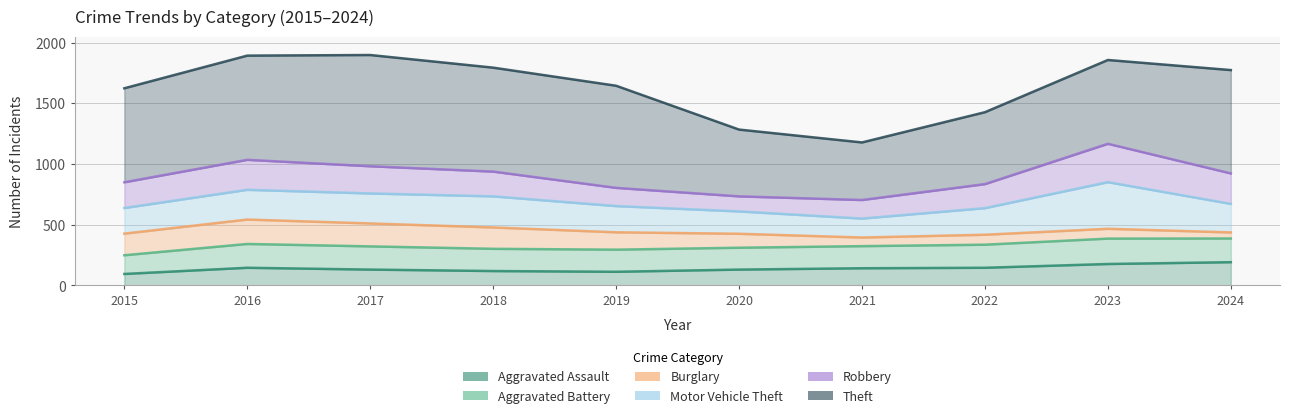

What is the smallest value displayed?

95